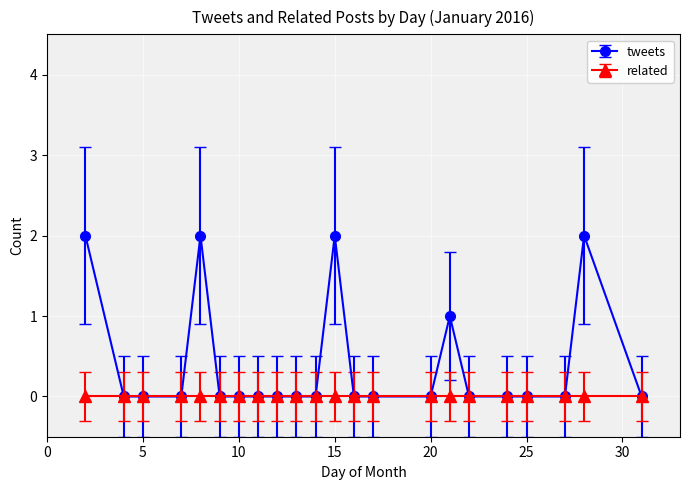

Which series has the largest total across all categories?

tweets